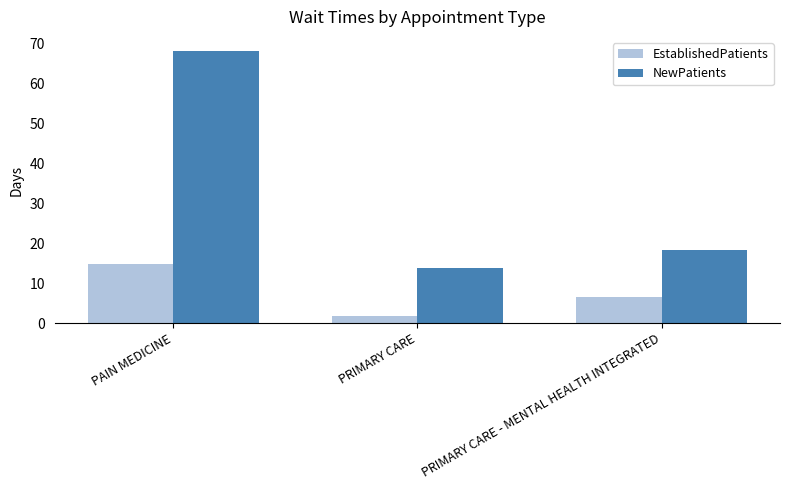

What value does the NewPatients series have at PRIMARY CARE?

13.8